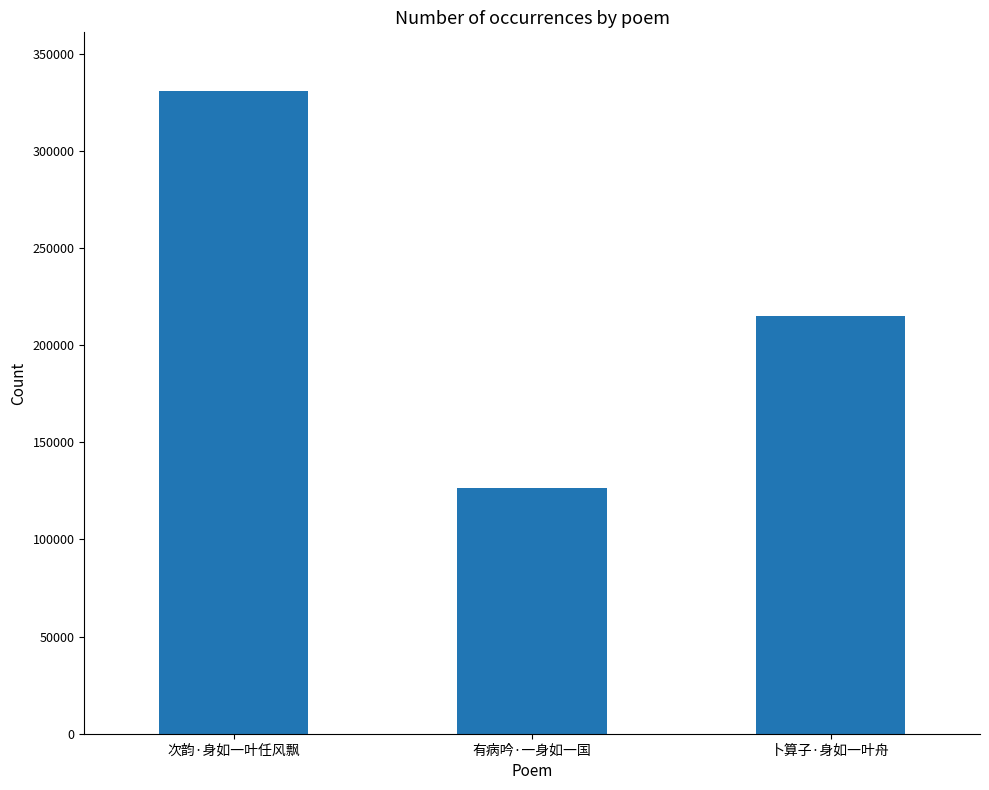

The chart shows a value of 437060 at 次韵·身如一叶任风飘. True or false?

False